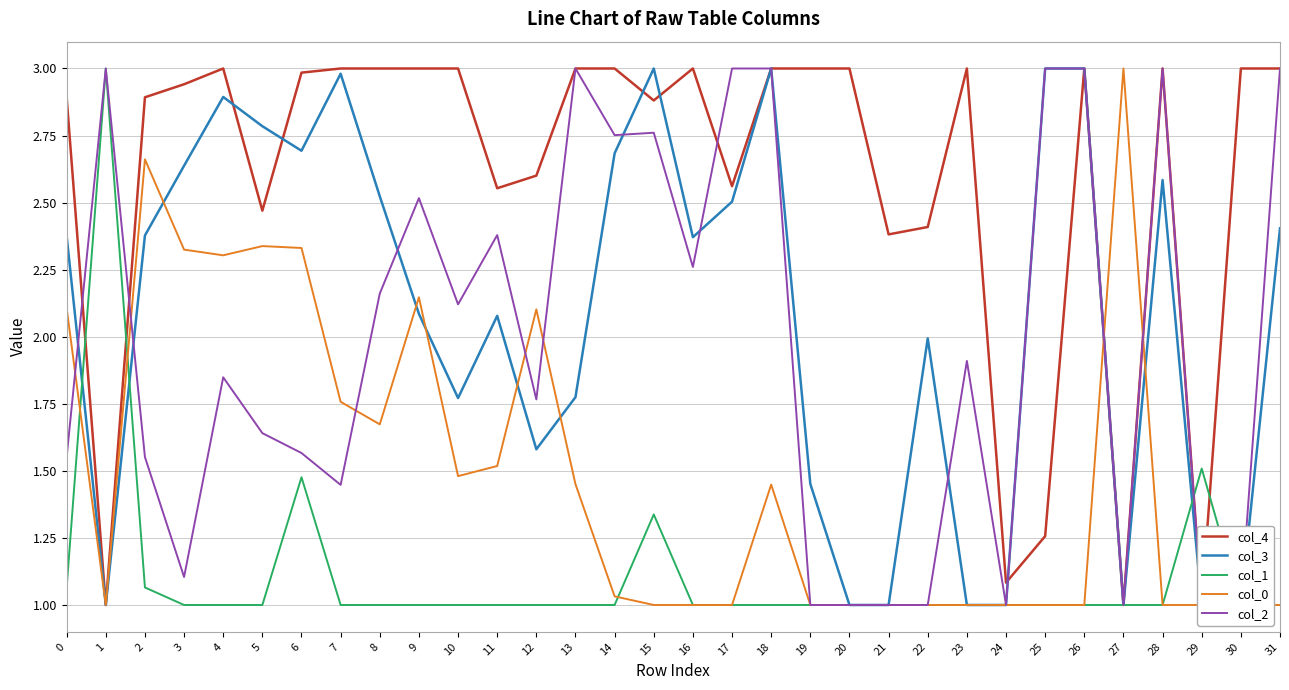

How many lines are shown in the chart?

5